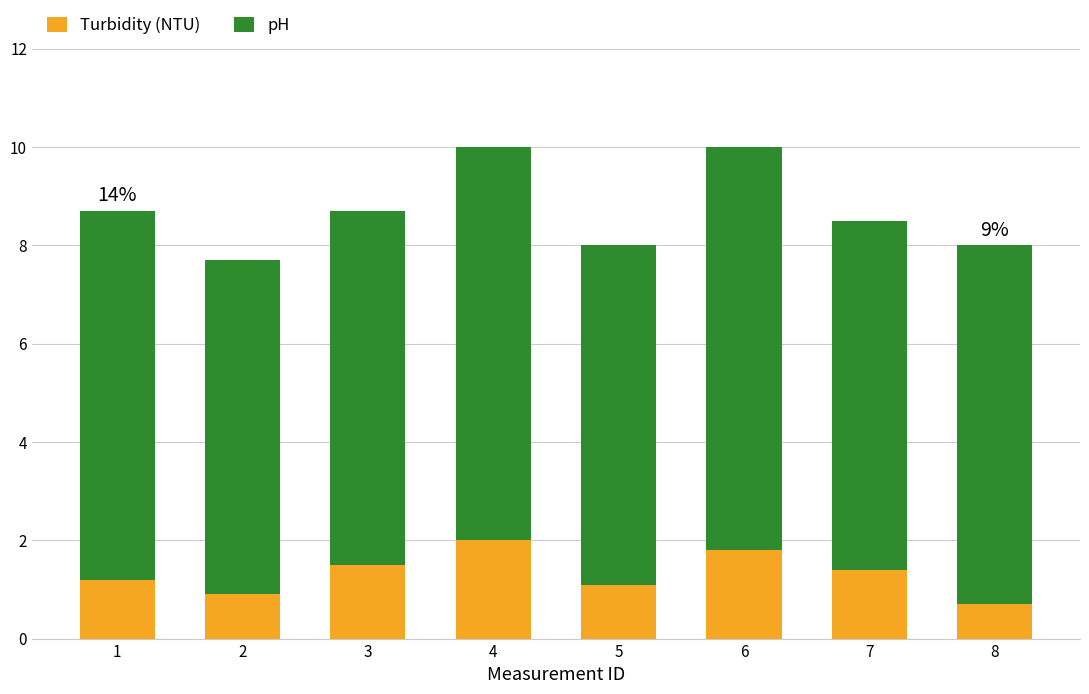

What is the total value across all series at 8?

8.0